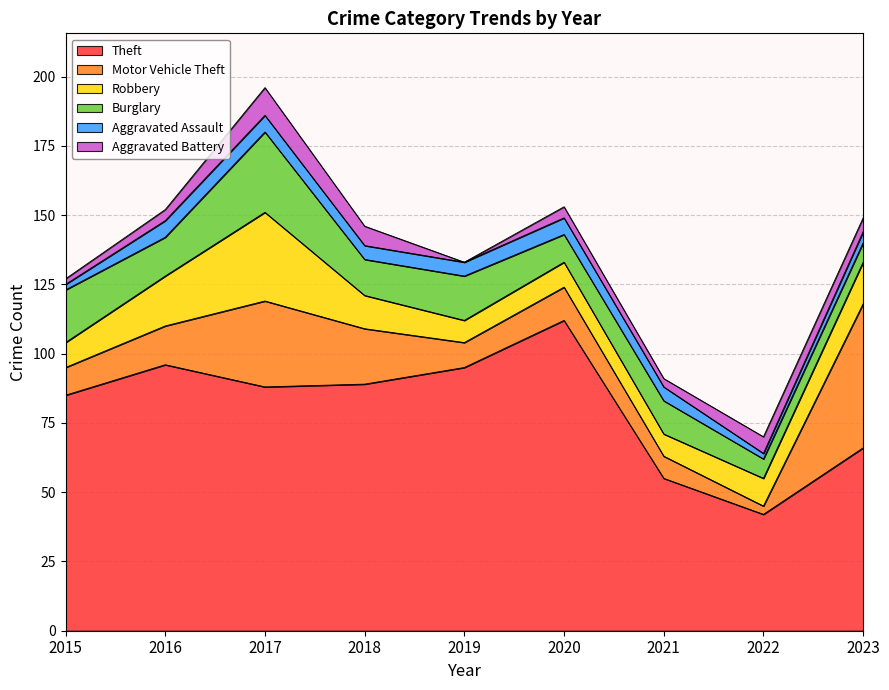

True or false: Burglary and Aggravated Assault intersect in this chart.

False